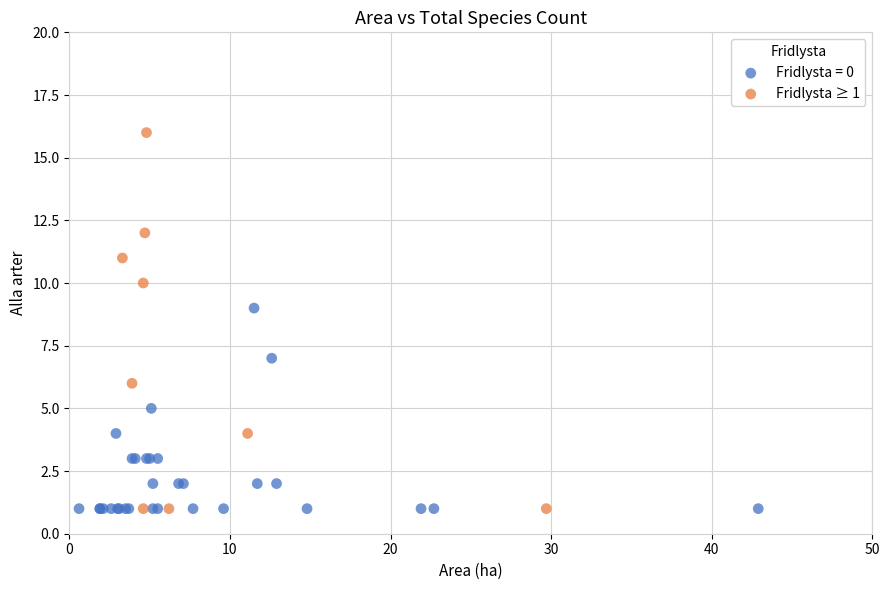

What are all the series names shown in the legend?

Fridlysta = 0, Fridlysta ≥ 1